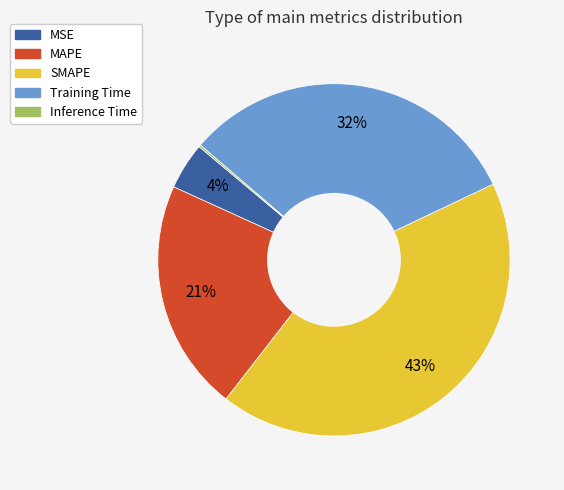

What is the largest slice in the pie chart?

SMAPE